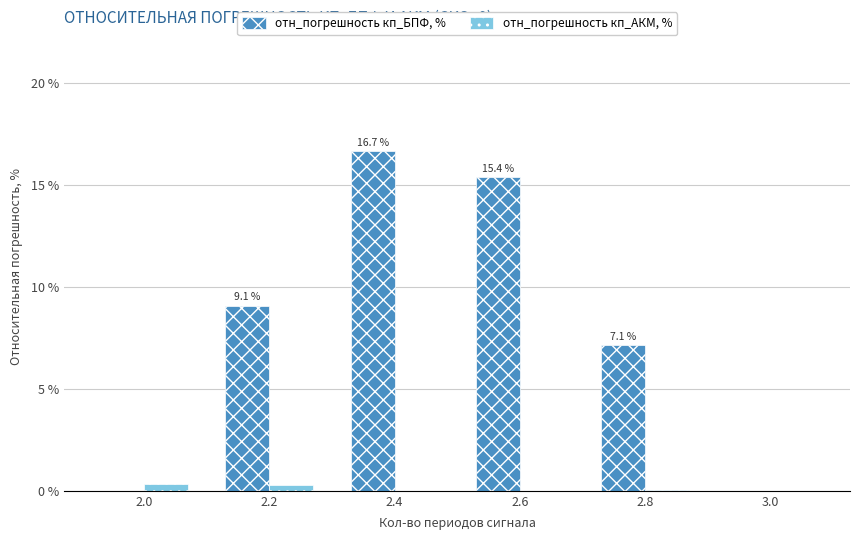

The value of отн_погрешность кп_БПФ, % at 2.0 is -7.7. True or false?

False